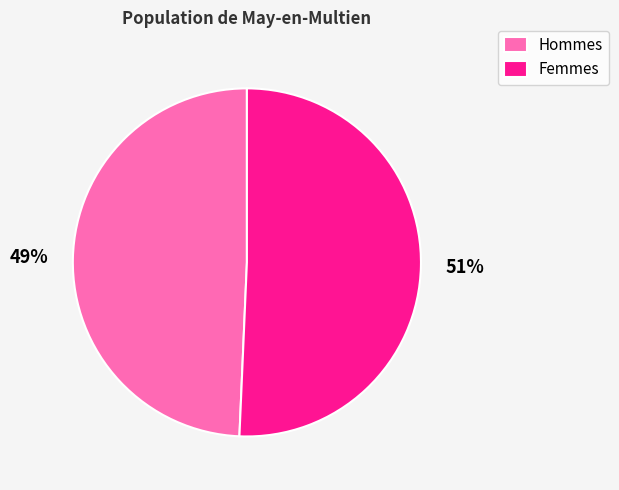

Which has a higher value, Femmes or Hommes?

Femmes